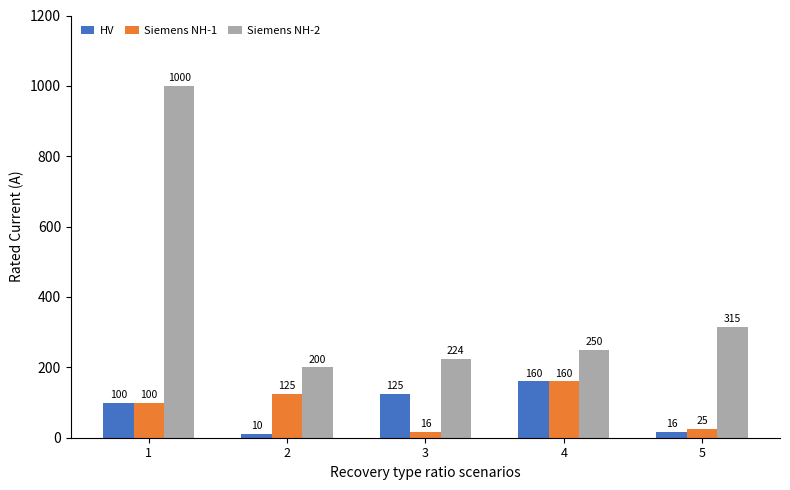

Rank the categories by Siemens NH-1 value from highest to lowest.

4, 2, 1, 5, 3